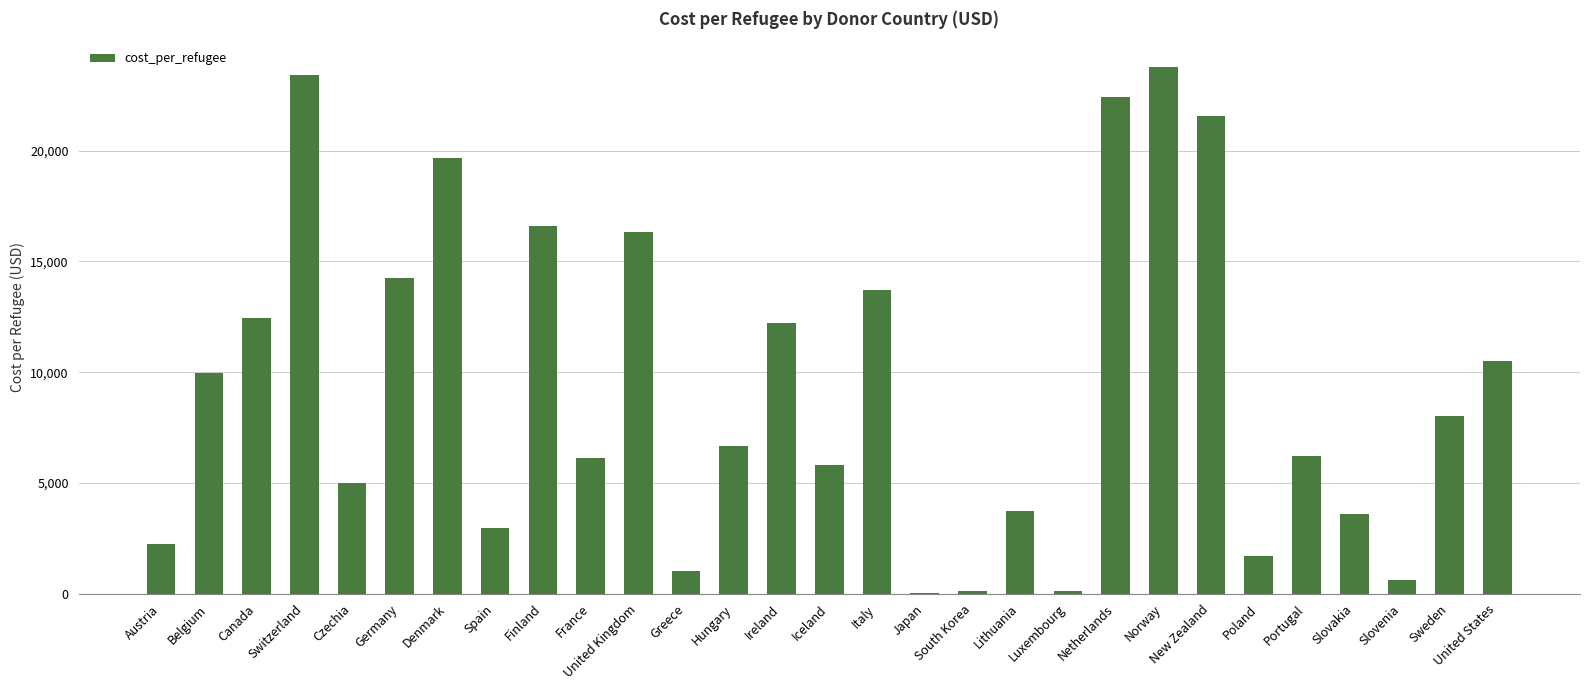

Are the bars horizontal?

No